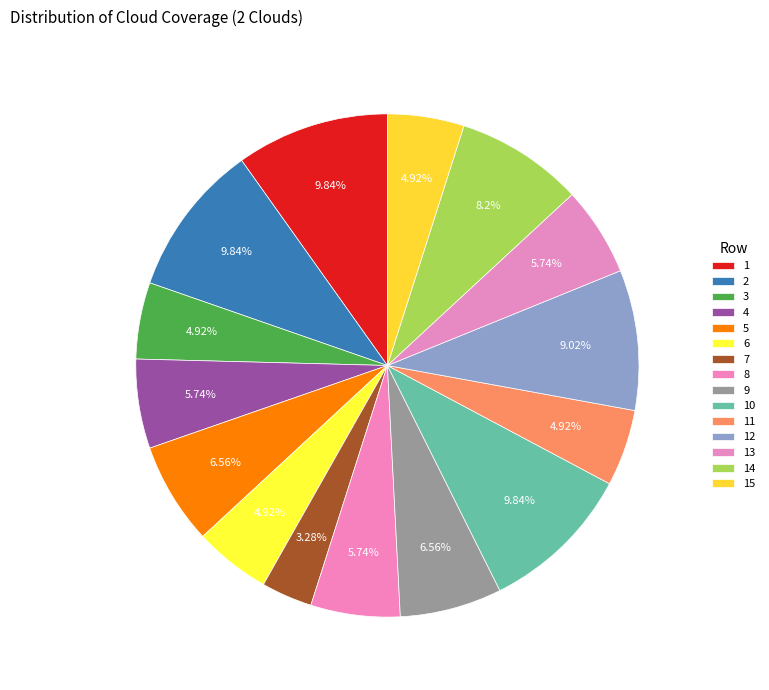

Combined, do 4 and 1 account for over 50%?

No